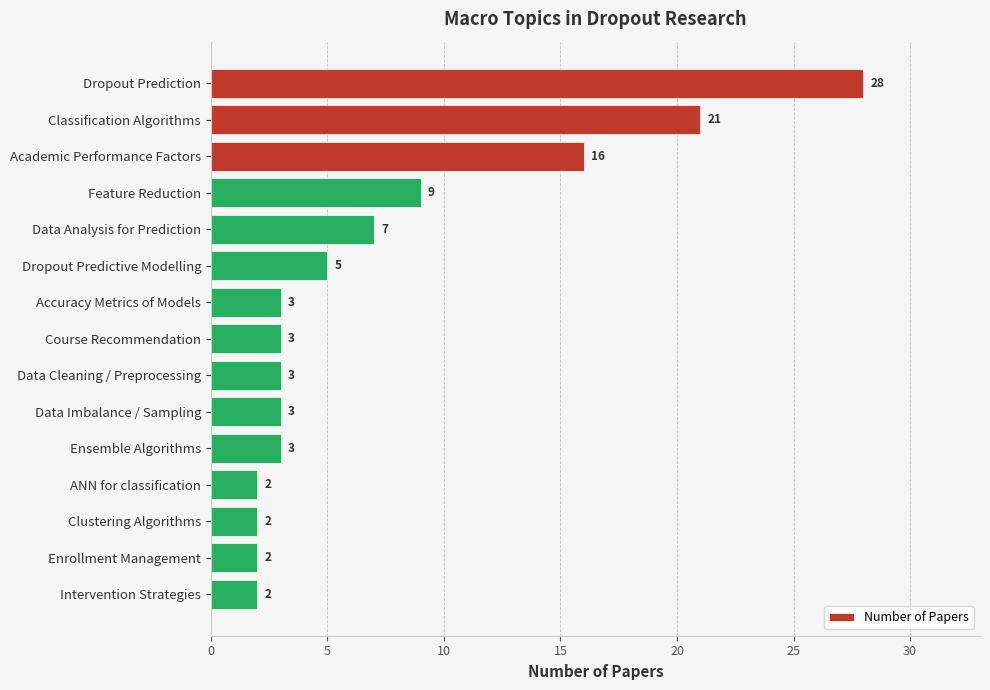

Reading top to bottom, extract all data points from this chart.

28	21	16	9	7	5	3	3	3	3	3	2	2	2	2